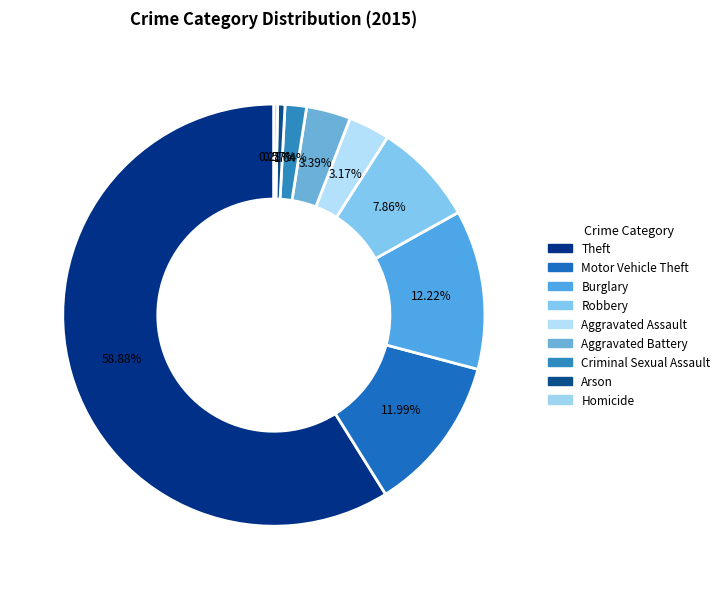

What percentage is the Aggravated Battery slice, to the nearest percent?

3%